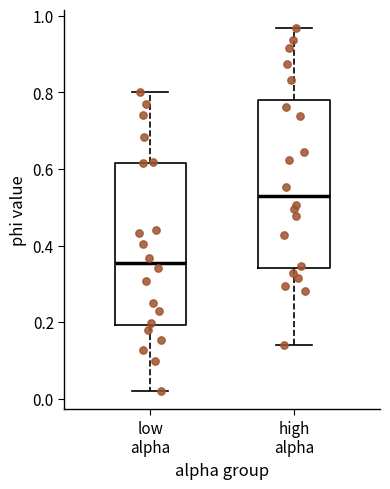

Reading left to right, read every box against the y-axis: the position of its median line, the range the box covers, and the ends of its whiskers. The values are not printed on the chart, so give them approximately, as read against the axis.

low alpha: median 0.36, box 0.20 to 0.62, whiskers 0.02 to 0.80
high alpha: median 0.52, box 0.34 to 0.78, whiskers 0.14 to 0.96